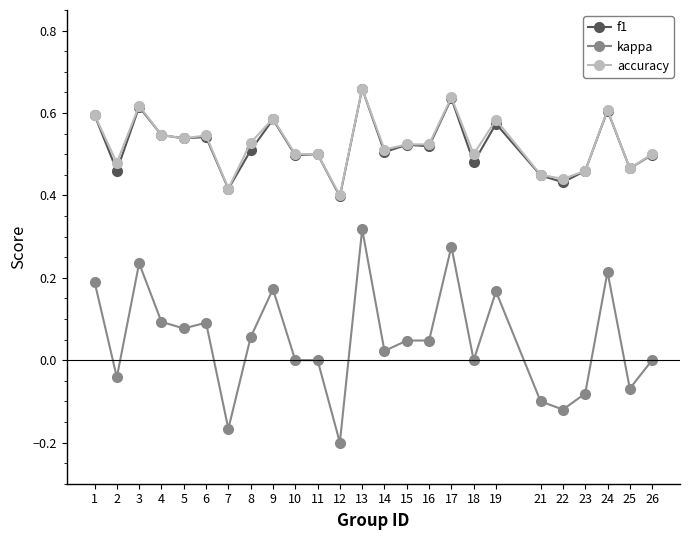

Is the value of accuracy at 7 greater than the value of f1 at 5?

No